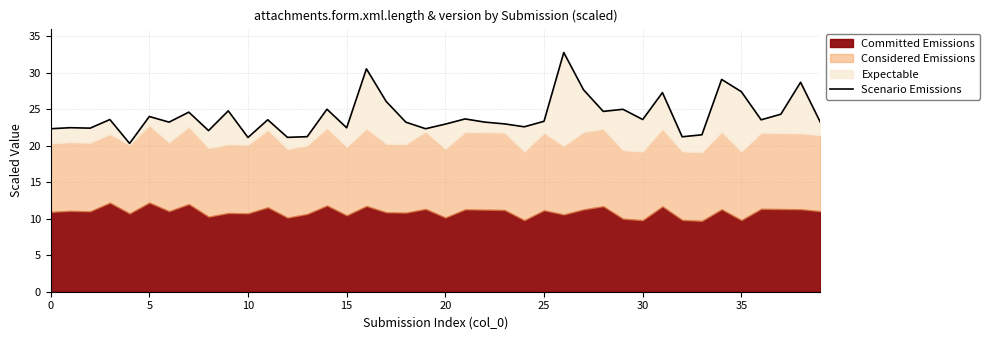

Reading right to left, transcribe all the data shown in this chart.

23.2	28.7	24.3	23.6	27.4	29.1	21.5	21.2	27.3	23.6	25.0	24.7	27.7	32.8	23.4	22.6	23.0	23.2	23.7	23.0	22.3	23.2	26.1	30.5	22.5	25.0	21.3	21.2	23.6	21.1	24.8	22.1	24.6	23.2	24.0	20.3	23.6	22.4	22.5	22.3